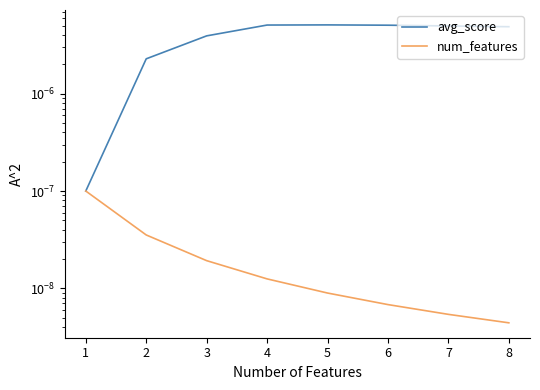

True or false: num_features and avg_score cross at least once.

False